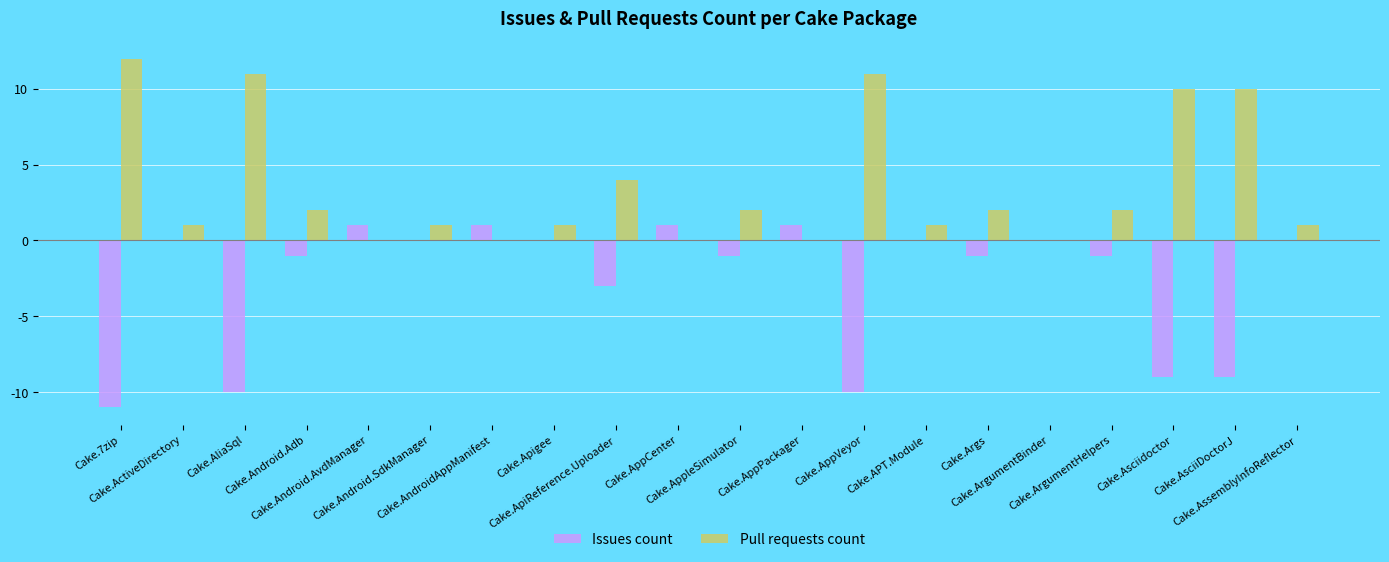

True or false: Pull requests count has a value of 1 at Cake.APT.Module.

True